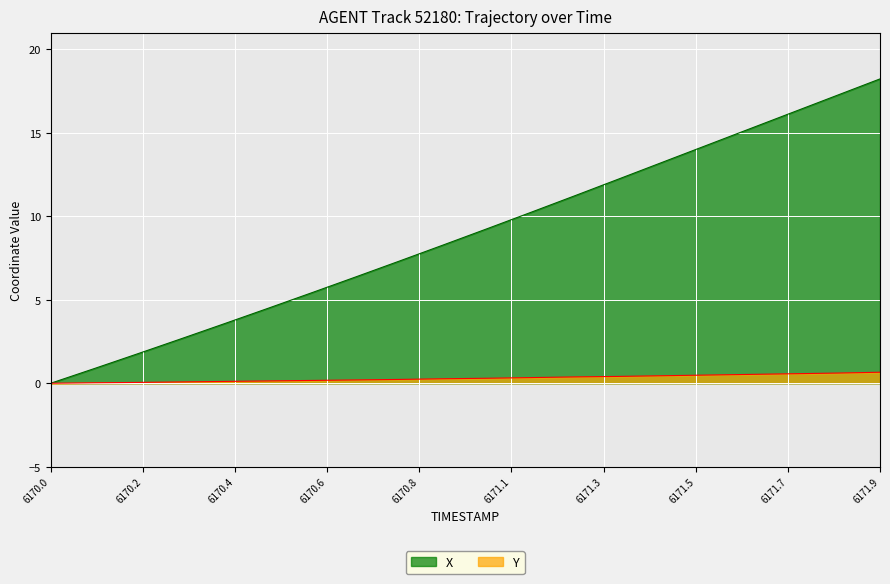

What is the difference between the maximum and minimum values in the Y series?

0.7